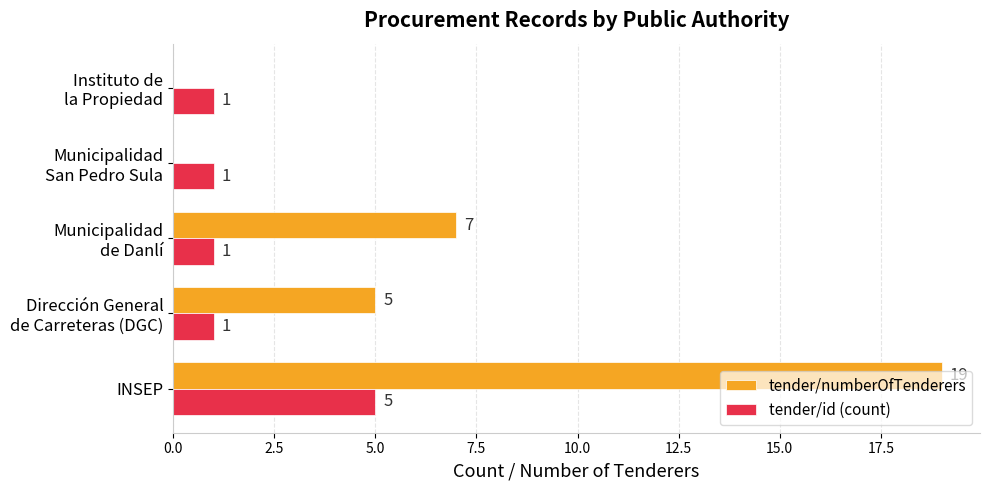

Count the tender/numberOfTenderers values in the range 0 to 7.

4